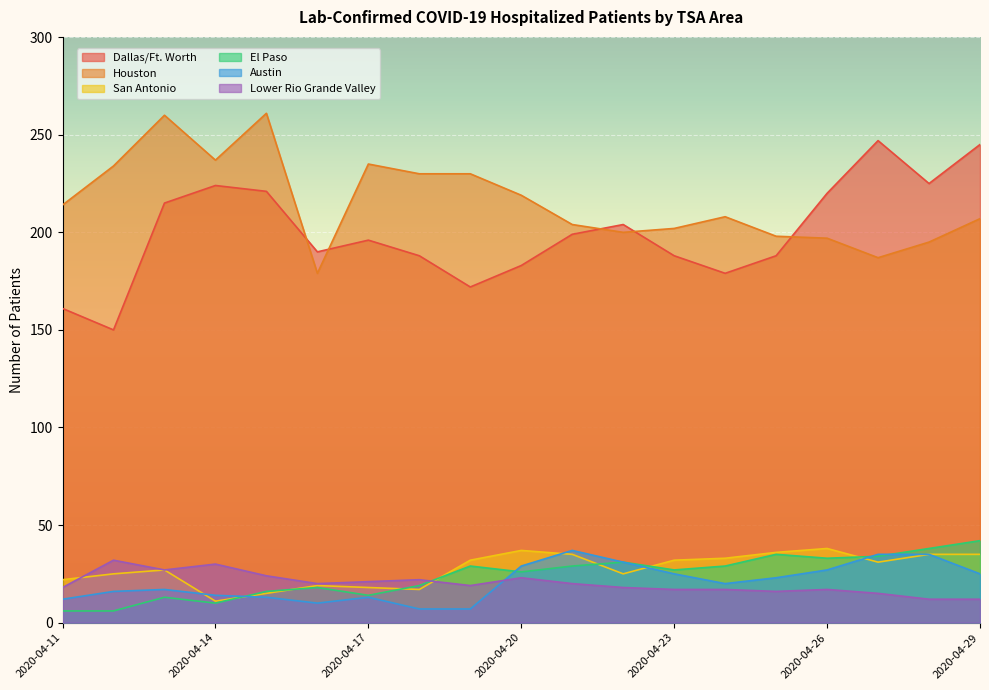

Reading left to right, list all the values displayed in this chart.

Dallas/Ft. Worth: 161	150	215	224	221	190	196	188	172	183	199	204	188	179	188	220	247	225	245
Houston: 214	234	260	237	261	179	235	230	230	219	204	200	202	208	198	197	187	195	207
San Antonio: 22	25	27	11	15	19	18	17	32	37	35	25	32	33	36	38	31	35	35
El Paso: 6	6	13	10	16	18	14	19	29	26	29	31	27	29	35	33	34	38	42
Austin: 12	16	17	14	13	10	13	7	7	29	37	31	25	20	23	27	35	35	25
Lower Rio Grande Valley: 18	32	27	30	24	20	21	22	19	23	20	18	17	17	16	17	15	12	12